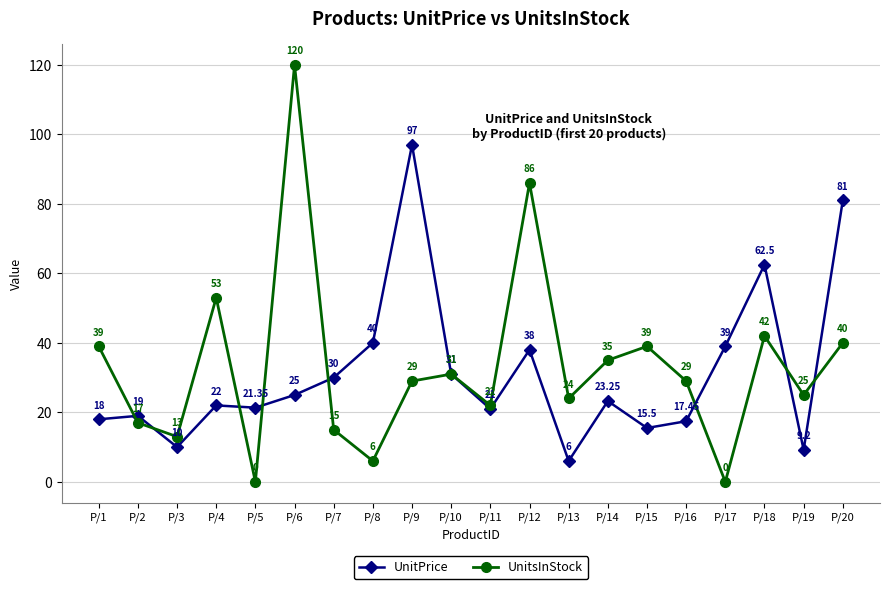

Rank the series by their maximum value, from highest to lowest.

UnitsInStock, UnitPrice